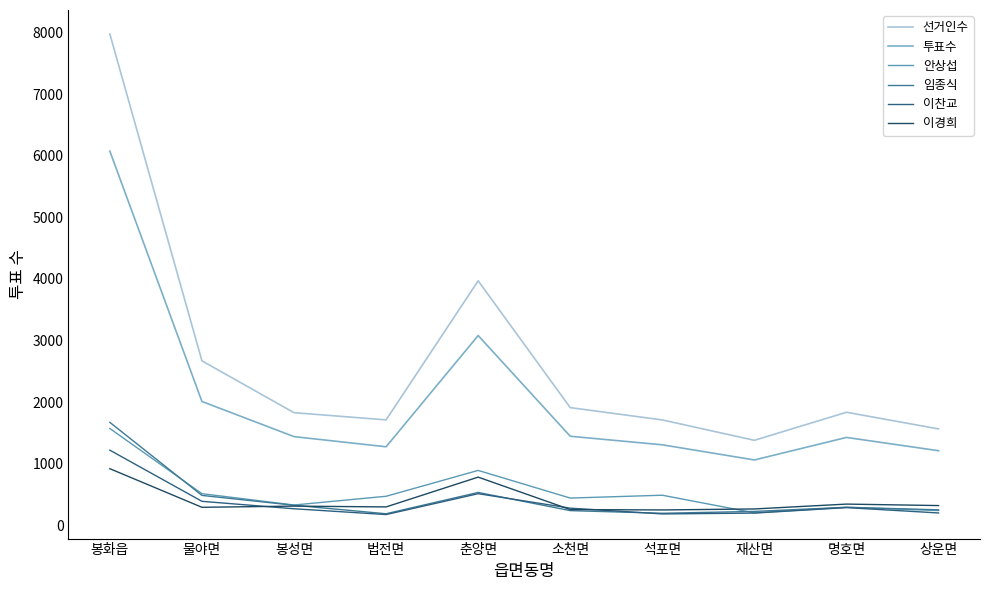

Which series has the widest spread of values?

선거인수